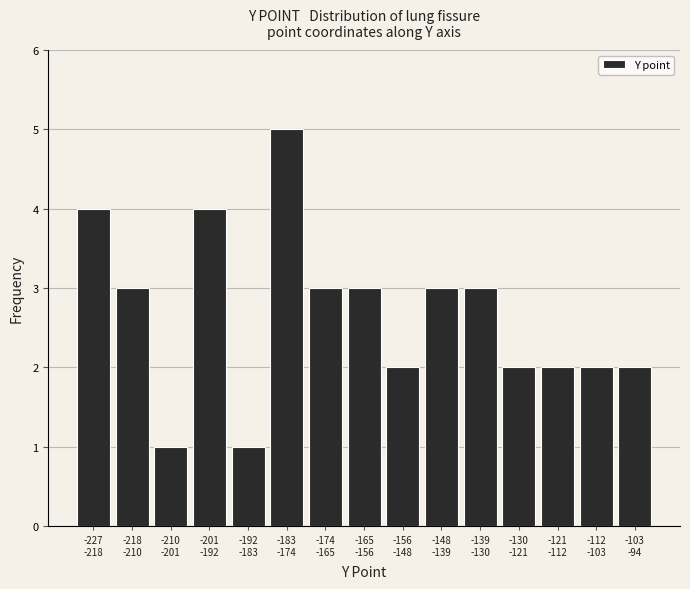

Reading left to right, list all the values displayed in this chart.

4	3	1	4	1	5	3	3	2	3	3	2	2	2	2